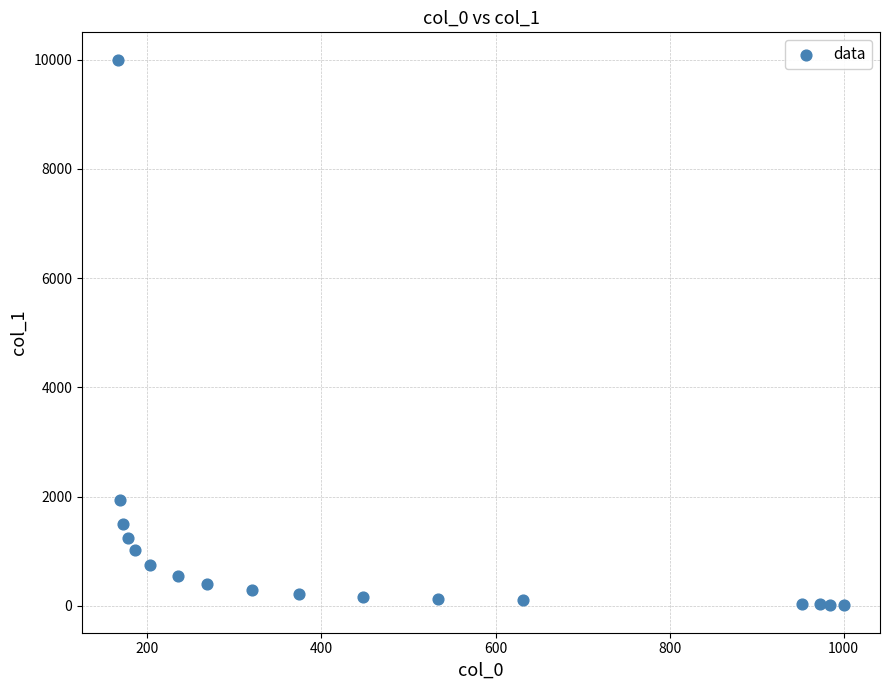

What Y value in the scatter plot is closest to 5005?

1940.0